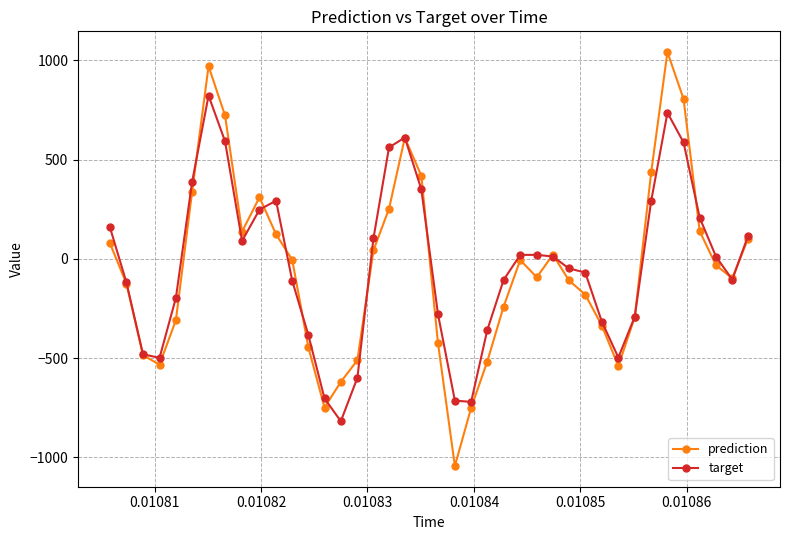

What is the greatest value displayed?

1042.3